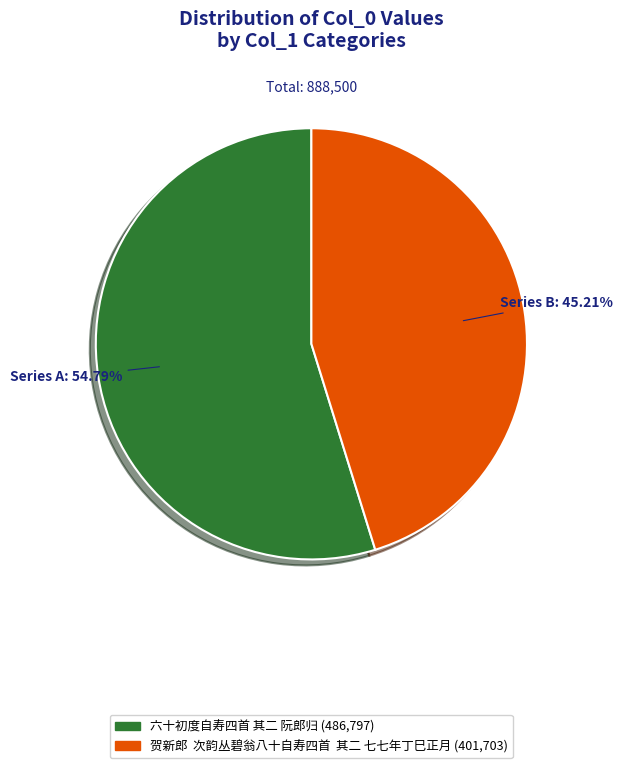

Does 六十初度自寿四首 其二 阮郎归 represent more than half of the total?

Yes